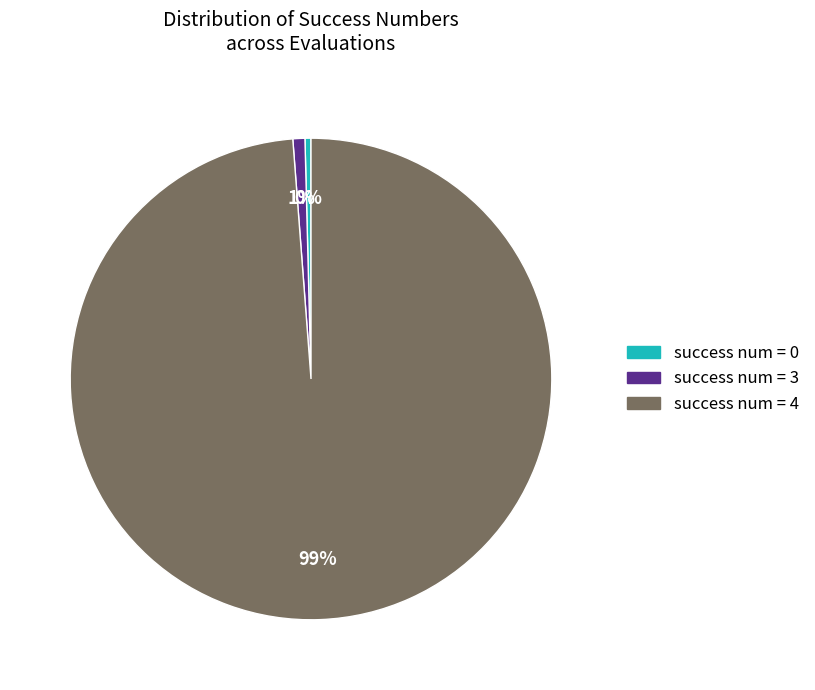

Is there any slice that represents more than half of the pie?

Yes